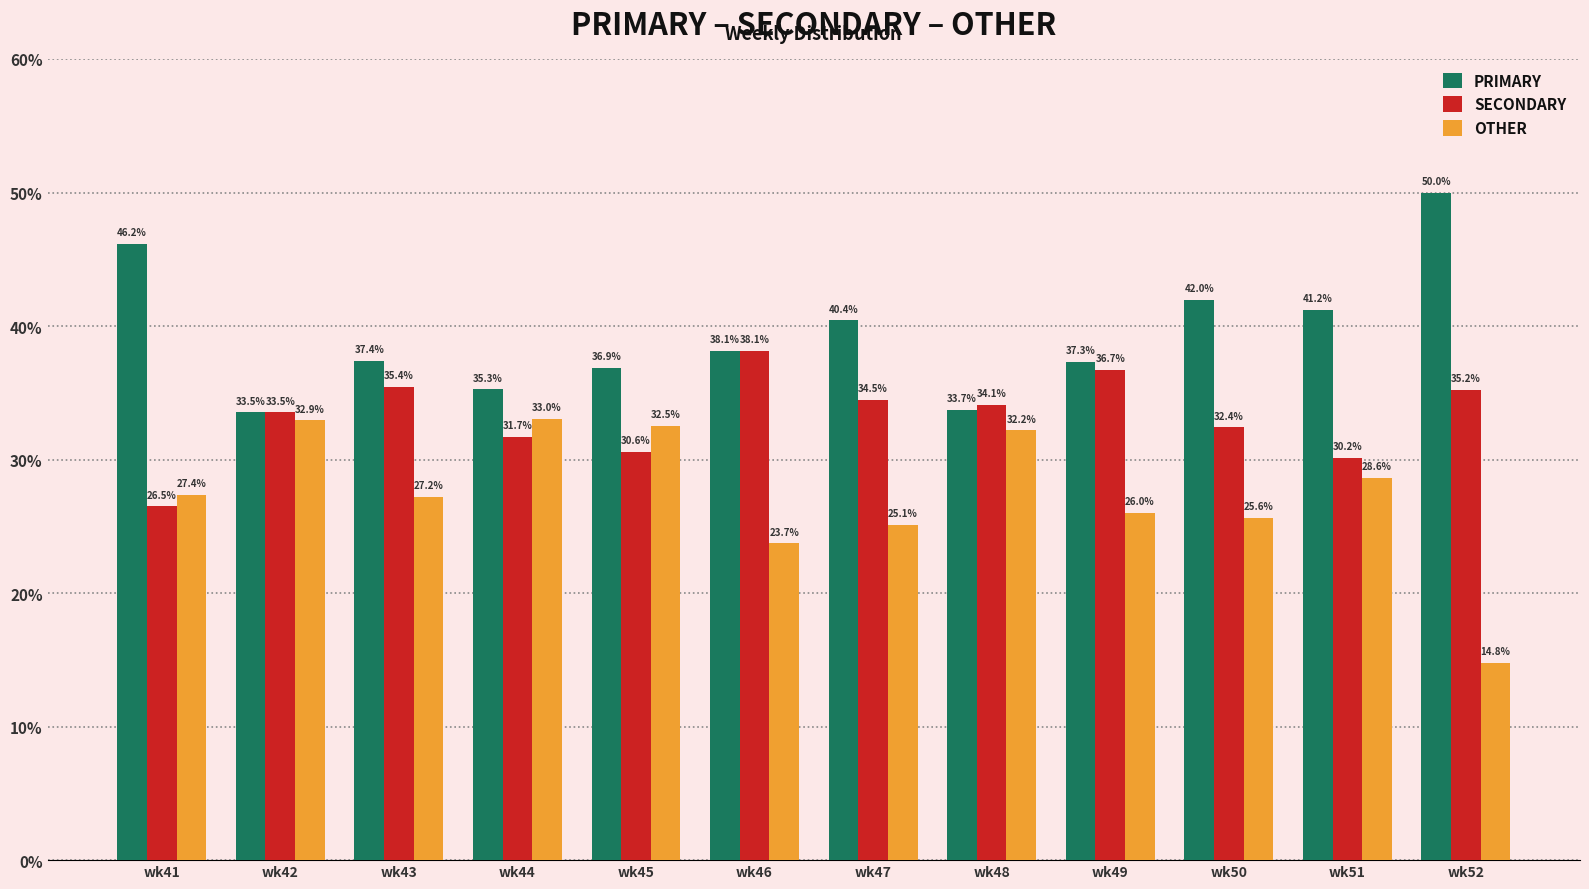

Reading left to right, extract all data points from this chart.

PRIMARY: 46.2	33.5	37.4	35.3	36.9	38.1	40.4	33.7	37.3	42.0	41.2	50.0
SECONDARY: 26.5	33.5	35.4	31.7	30.6	38.1	34.5	34.1	36.7	32.4	30.2	35.2
OTHER: 27.4	32.9	27.2	33.0	32.5	23.7	25.1	32.2	26.0	25.6	28.6	14.8